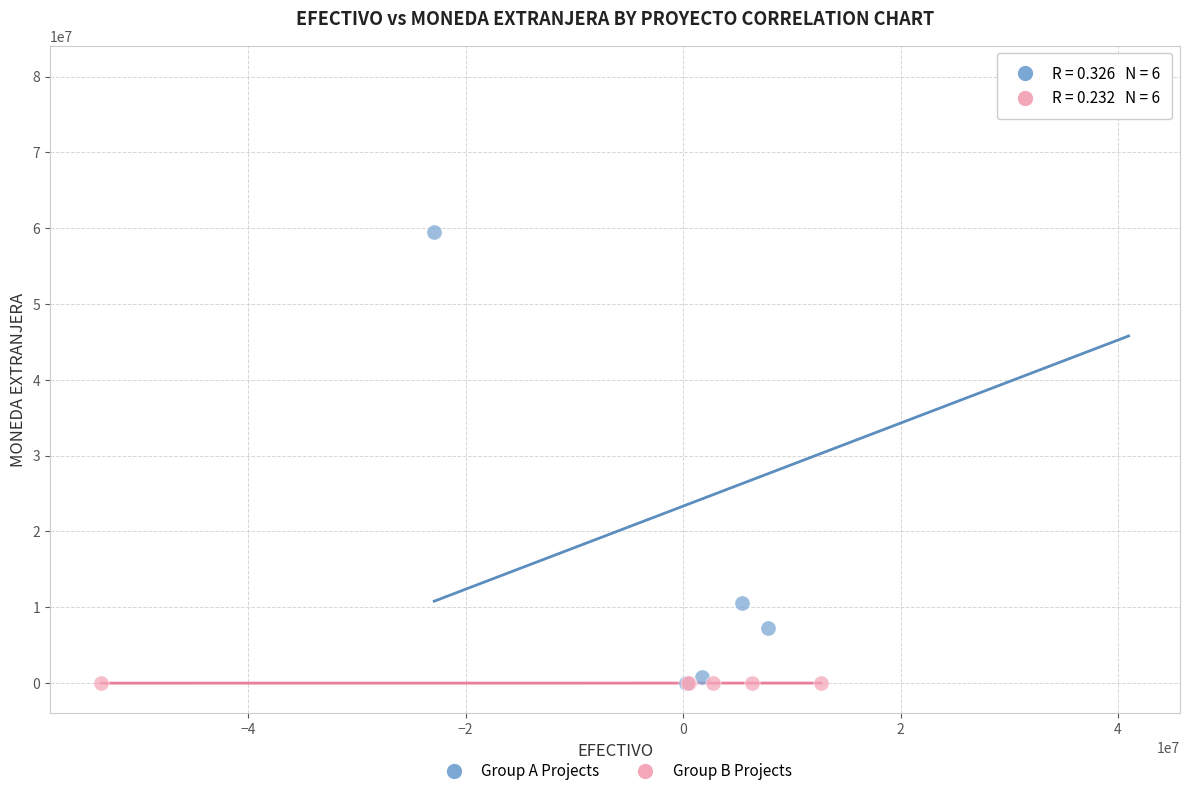

Which series reaches the maximum Y coordinate?

Group A Projects